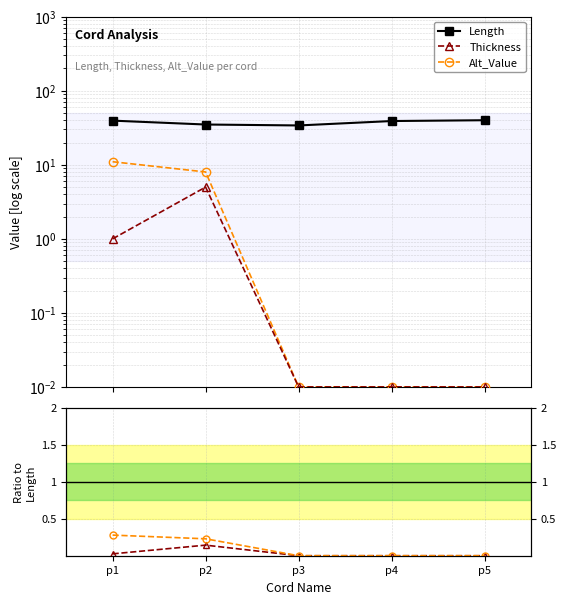

Rank the categories by Alt_Value value from lowest to highest.

p3, p4, p5, p2, p1